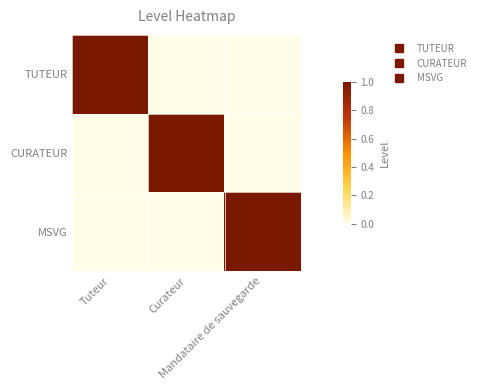

Reading left to right, what are all the values shown in this chart?

TUTEUR: Tuteur=1	Curateur=0	Mandataire de sauvegarde=0
CURATEUR: Tuteur=0	Curateur=1	Mandataire de sauvegarde=0
MSVG: Tuteur=0	Curateur=0	Mandataire de sauvegarde=1